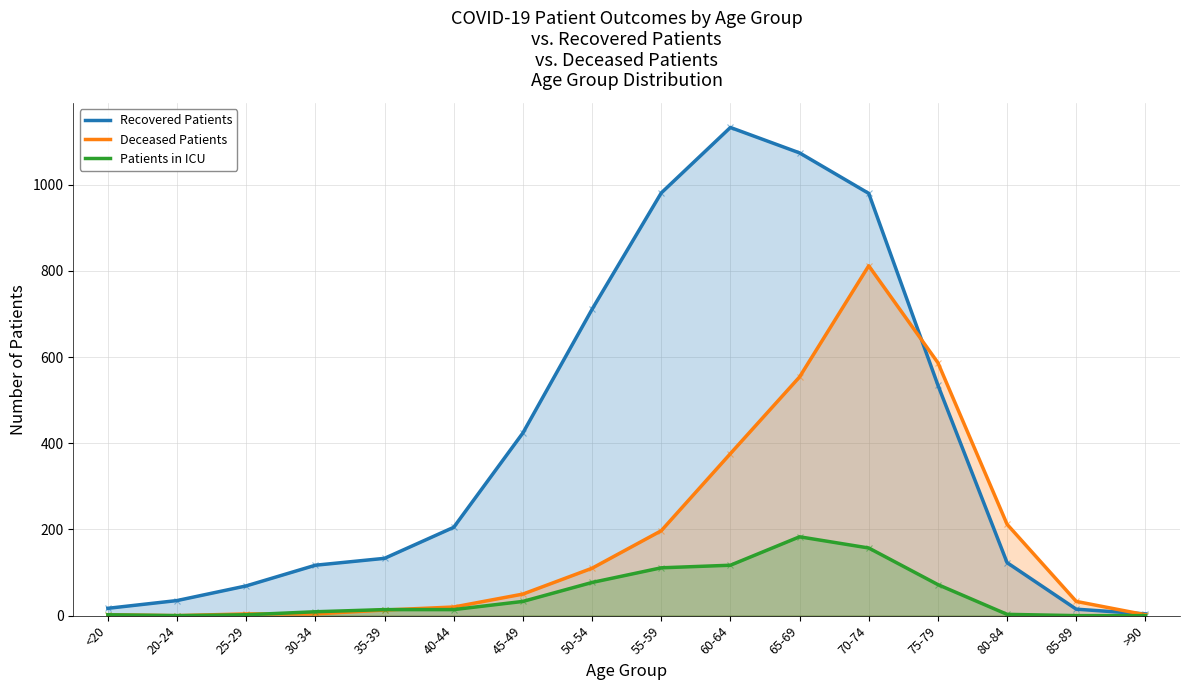

What are all the series names shown in the legend?

Recovered Patients, Deceased Patients, Patients in ICU